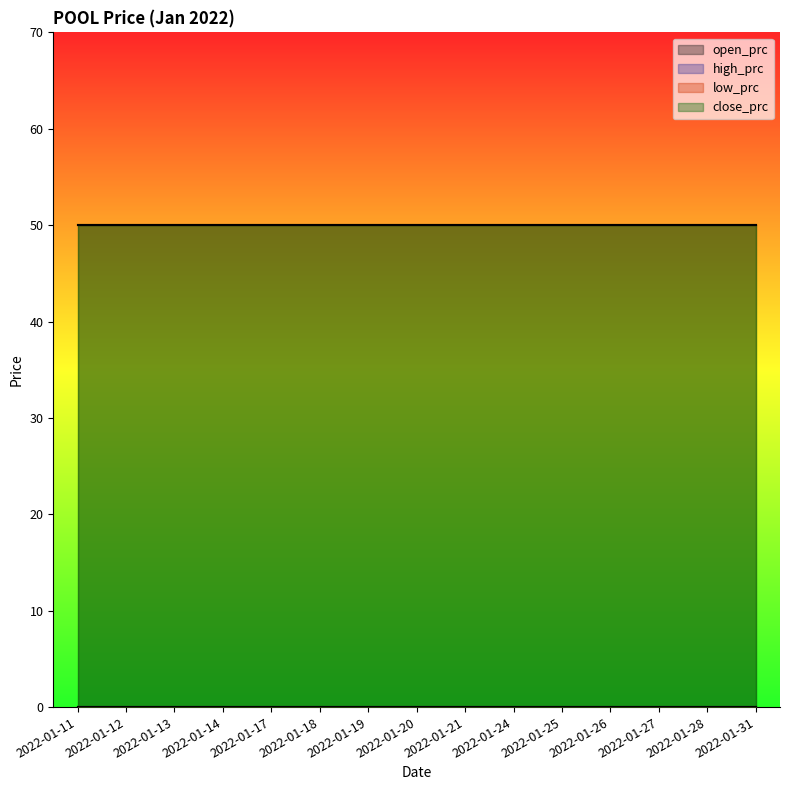

What is the average value of the open_prc series?

50